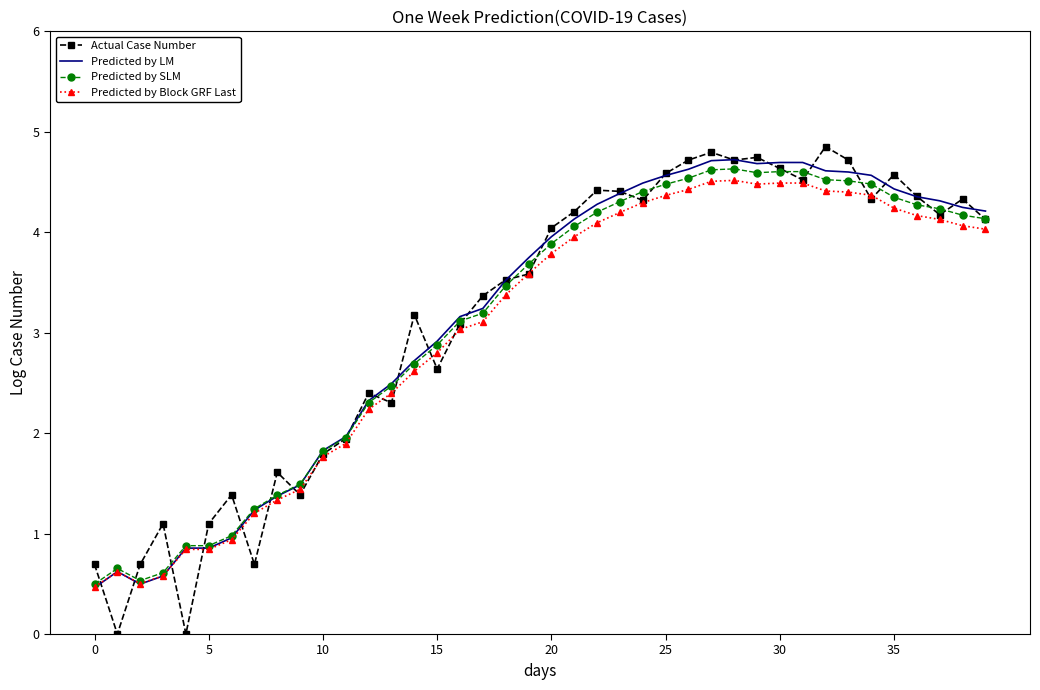

Which series has the largest range (max minus min)?

Actual Case Number